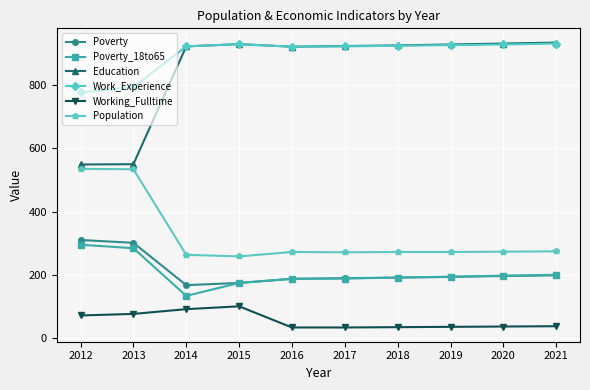

What is the sum of the Poverty_18to65 values at 2016 and 2012?

482